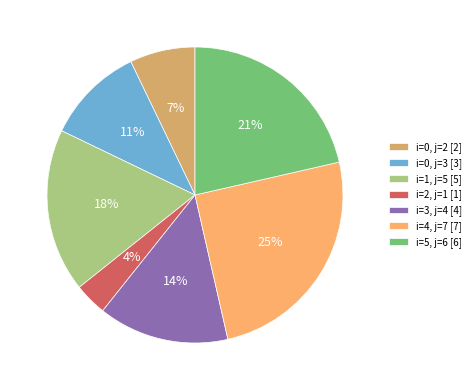

Is there any slice that represents more than half of the pie?

No